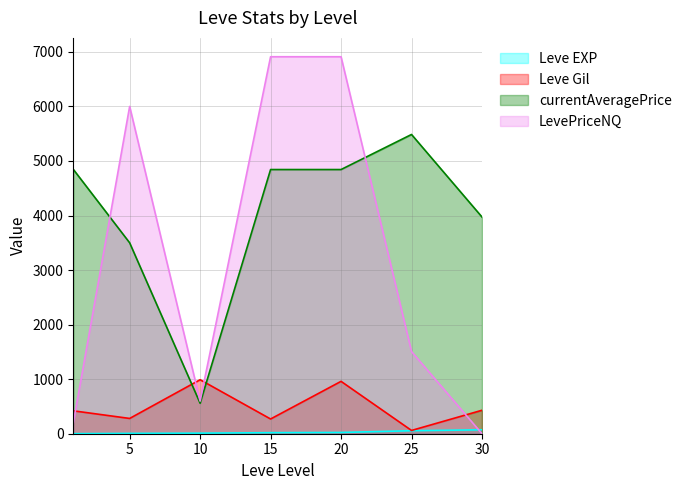

How many data points in currentAveragePrice are above 4843?

2